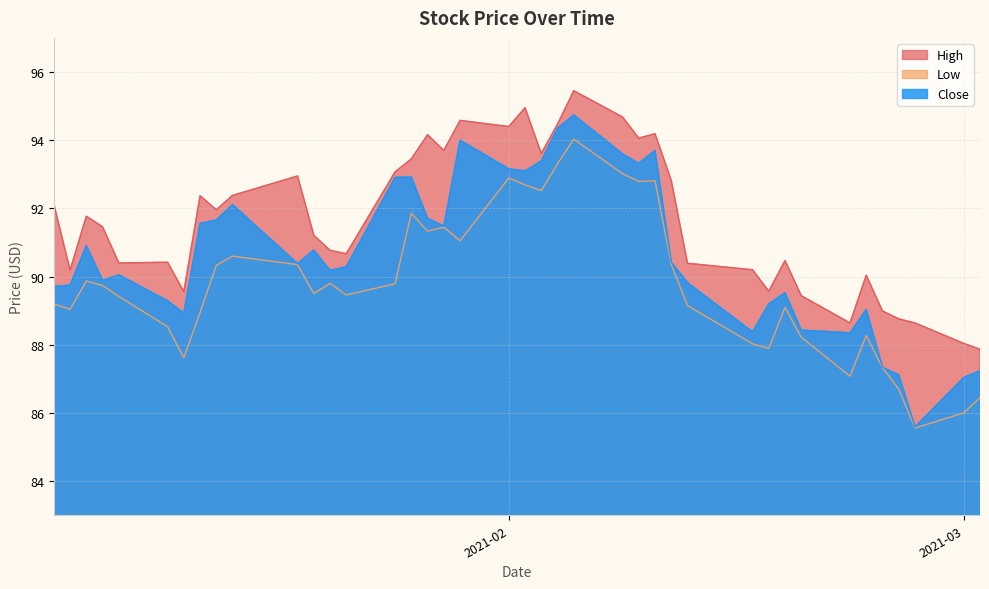

What is the greatest value displayed?

95.4